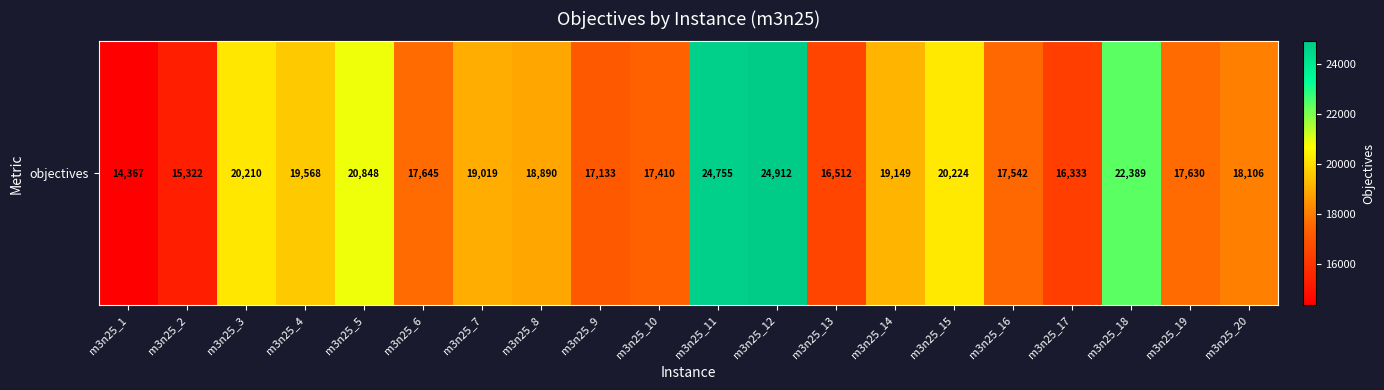

What is the ratio of the value at m3n25_14 to the value at m3n25_10?

1.1